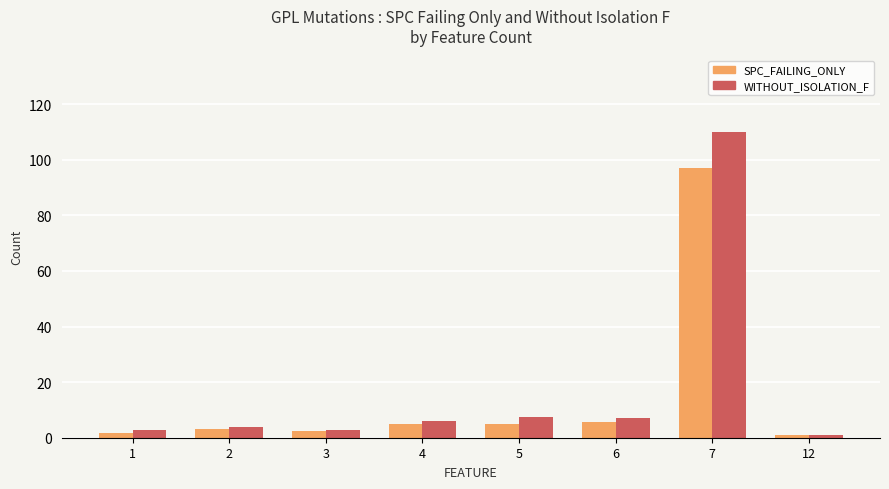

Is it true that SPC_FAILING_ONLY equals 172.3 at 7?

False